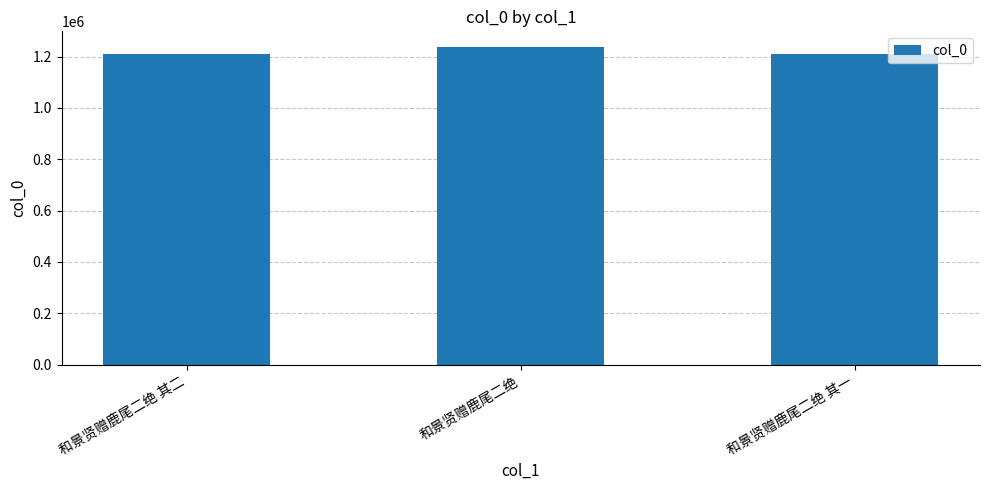

At which label is the value closest to 1223389?

和景贤赠鹿尾二绝 其二